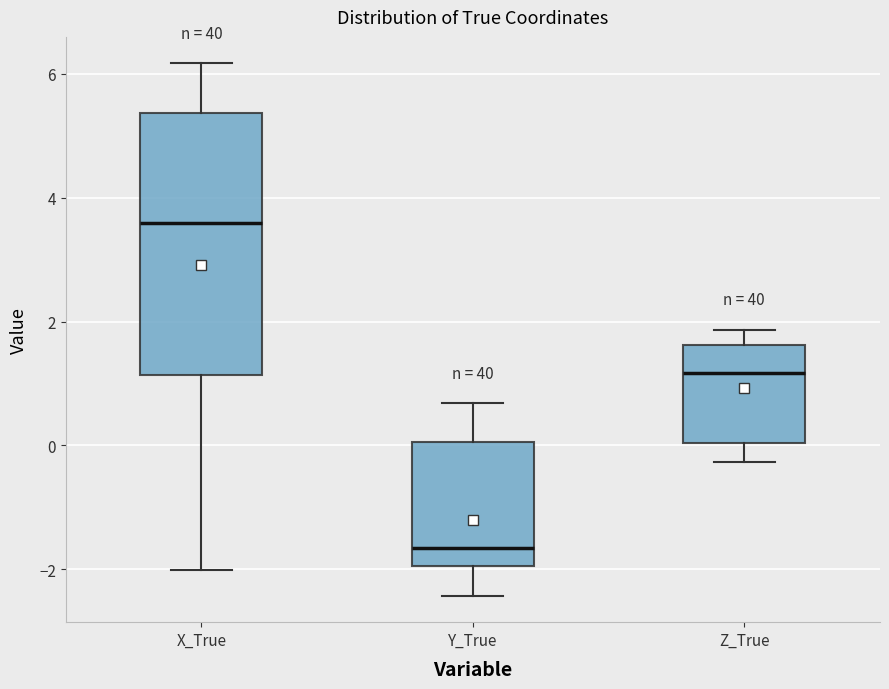

Which box is the tallest, from its lower edge to its upper edge?

X_True